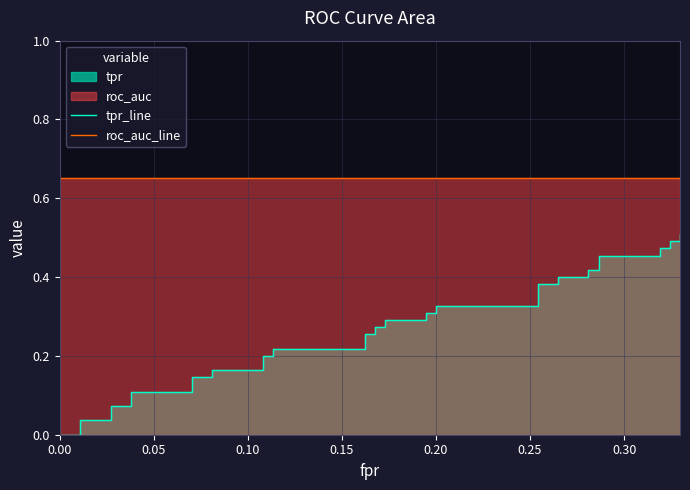

True or false: roc_auc_line and tpr_line cross at least once.

False